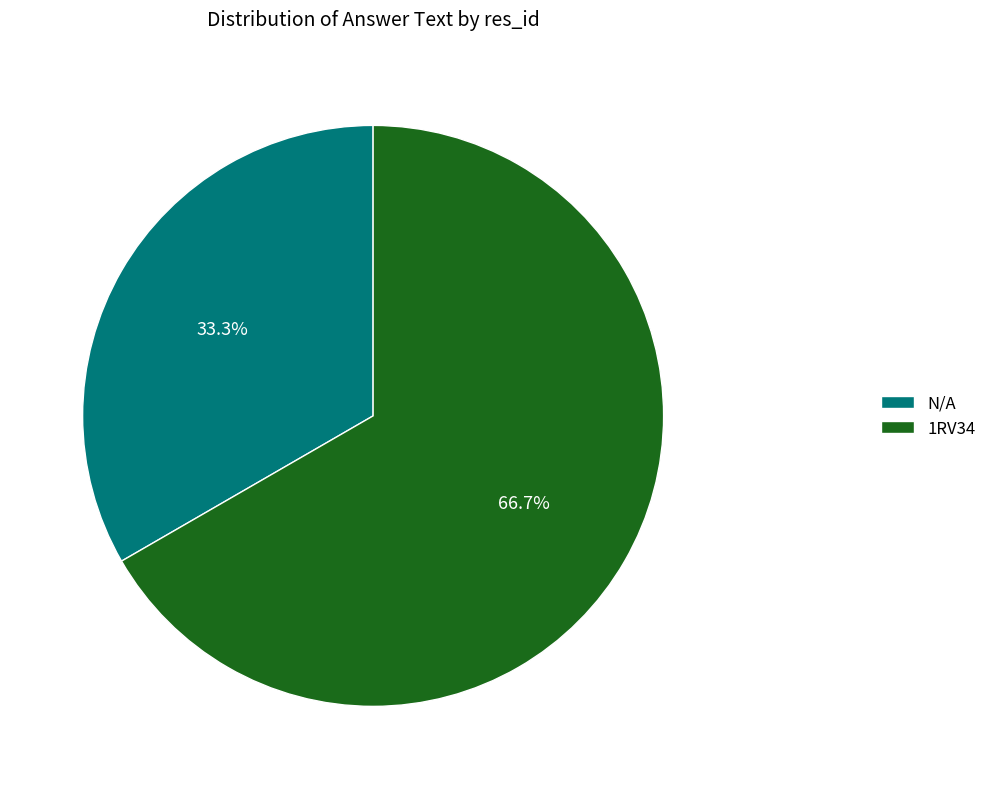

Is it true that N/A is 28% of the pie?

False